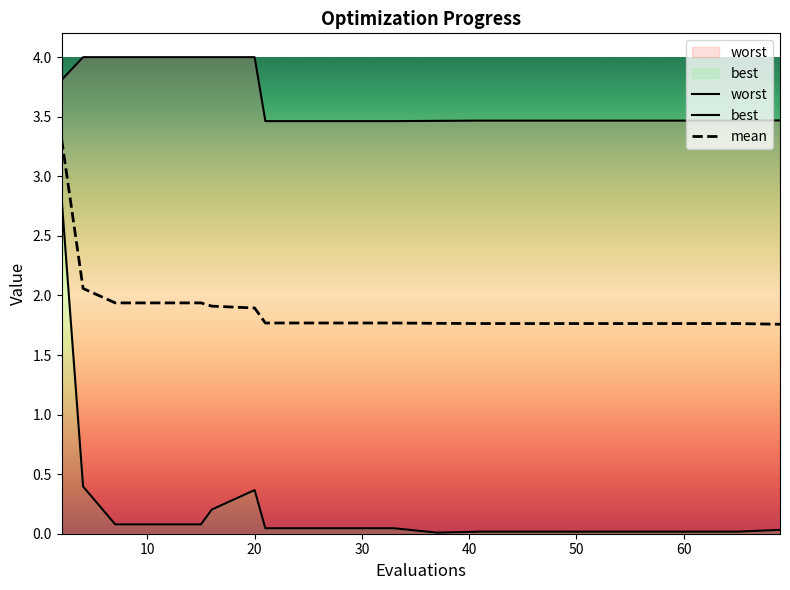

Rank the series at 65 from highest to lowest value.

worst, mean, best